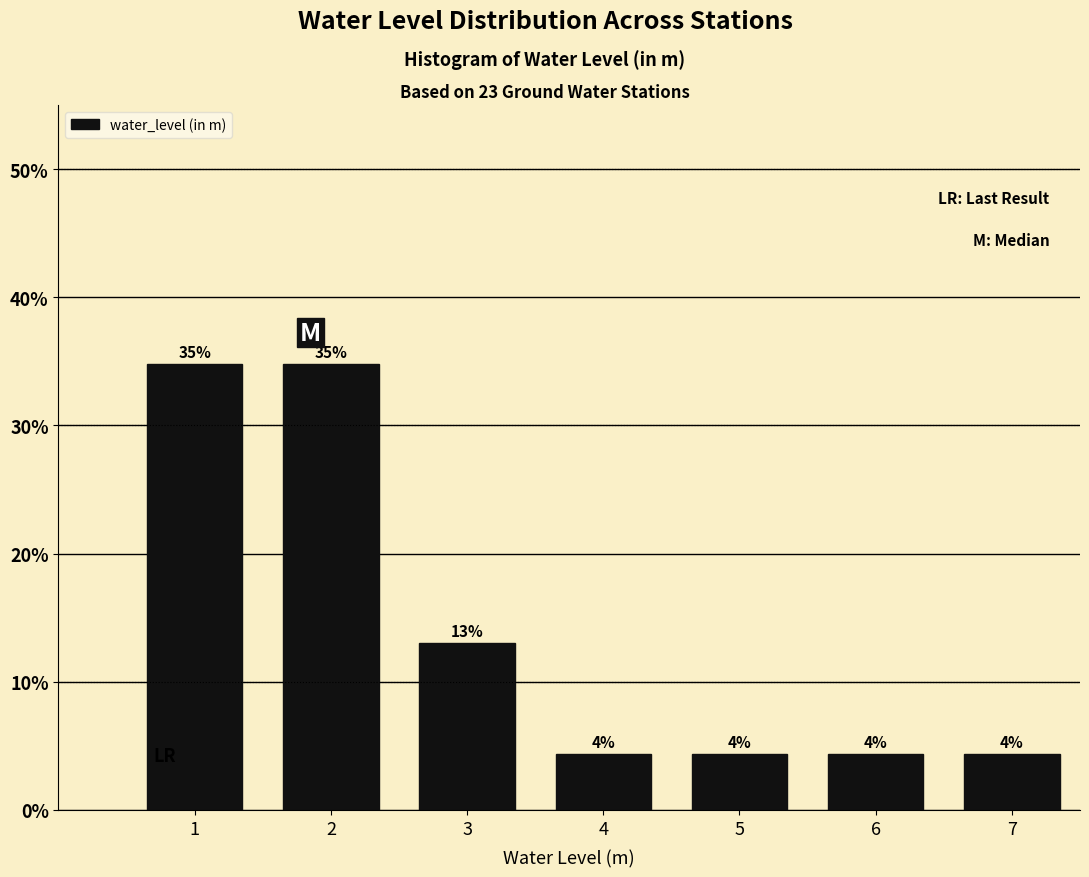

Does the chart contain any negative values?

No